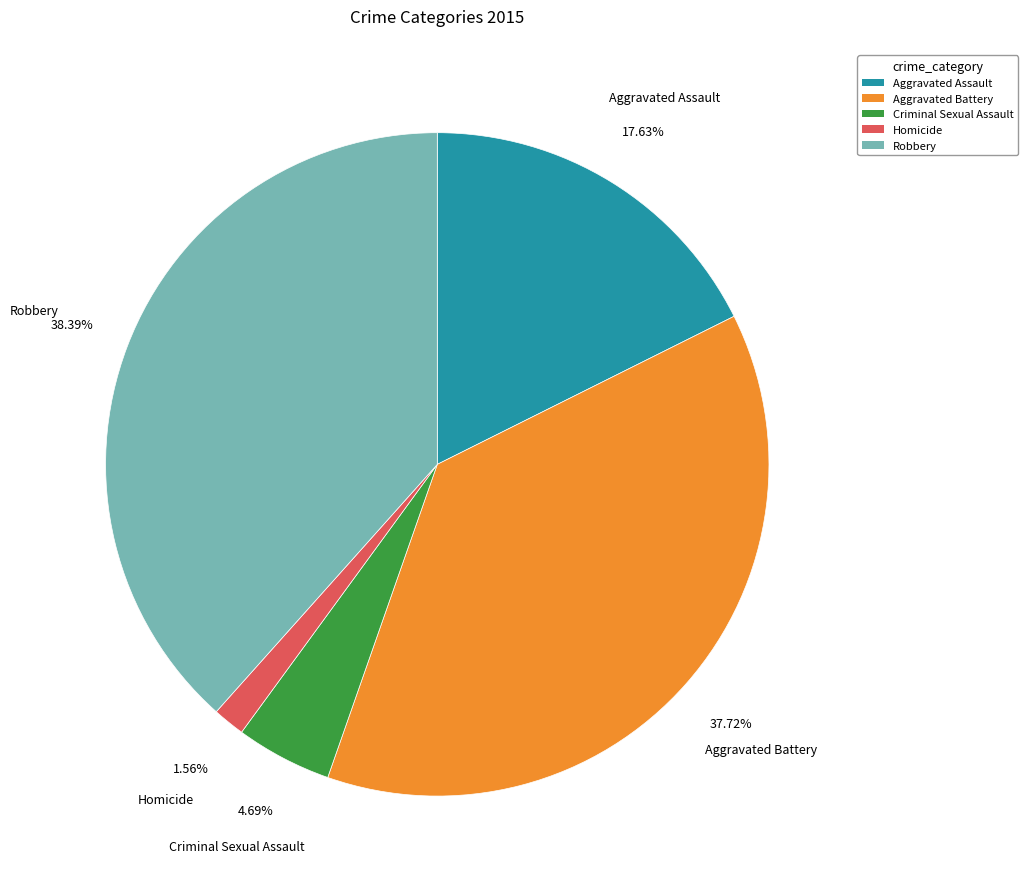

What percentage is NOT represented by Aggravated Assault?

82.4%